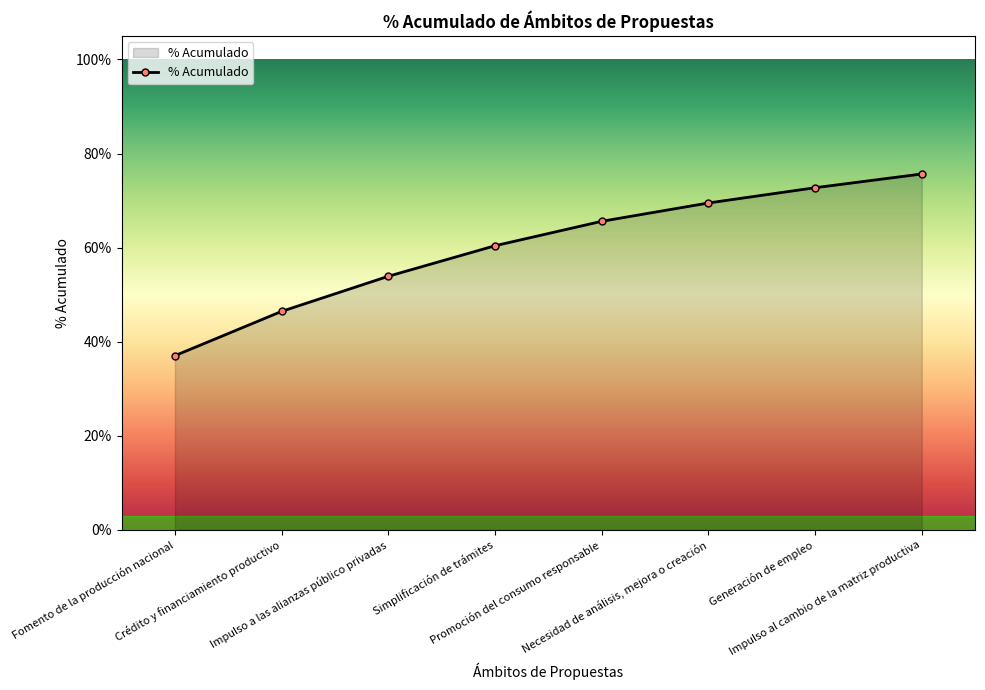

At which category does the chart reach its peak across all series?

Impulso al cambio de la matriz productiva